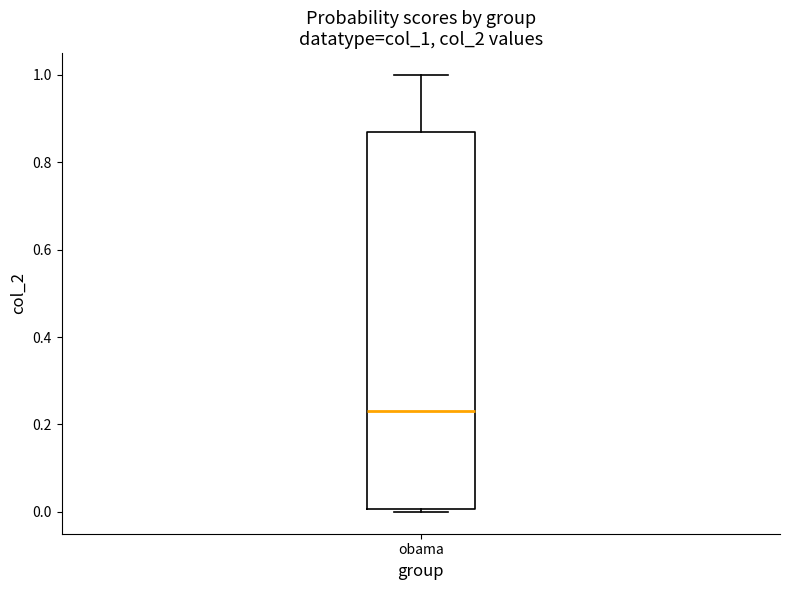

Read this box plot against the y-axis: the position of the median line, the range covered by the box, and the ends of both whiskers. The values are not printed on the chart, so give them approximately, as read against the axis.

median 0.24, box 0.00 to 0.86, whiskers 0.00 (just below the box's lower edge) to 1.00